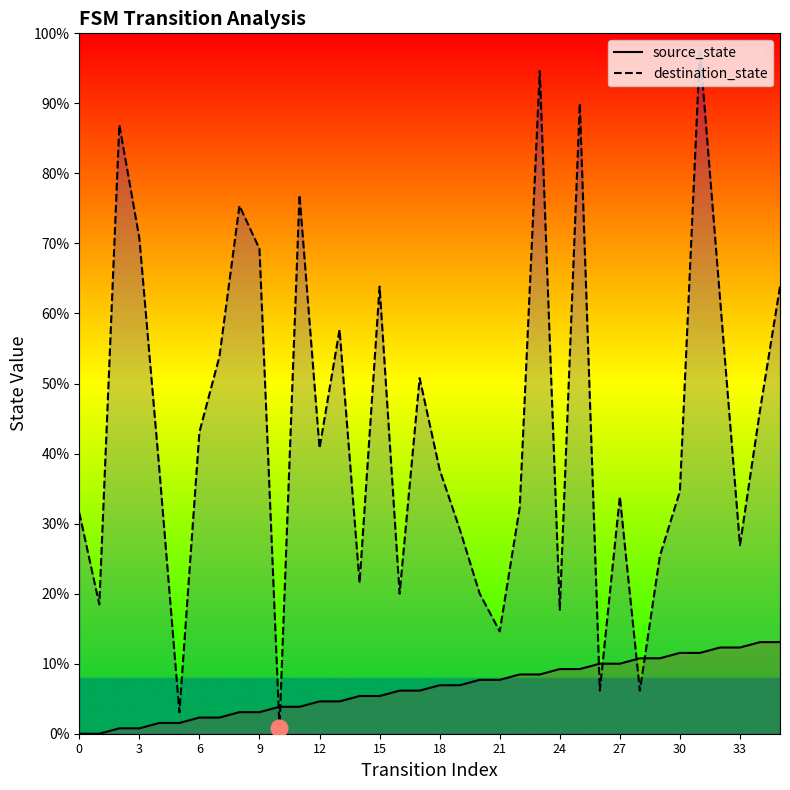

How many series are shown in this chart?

2